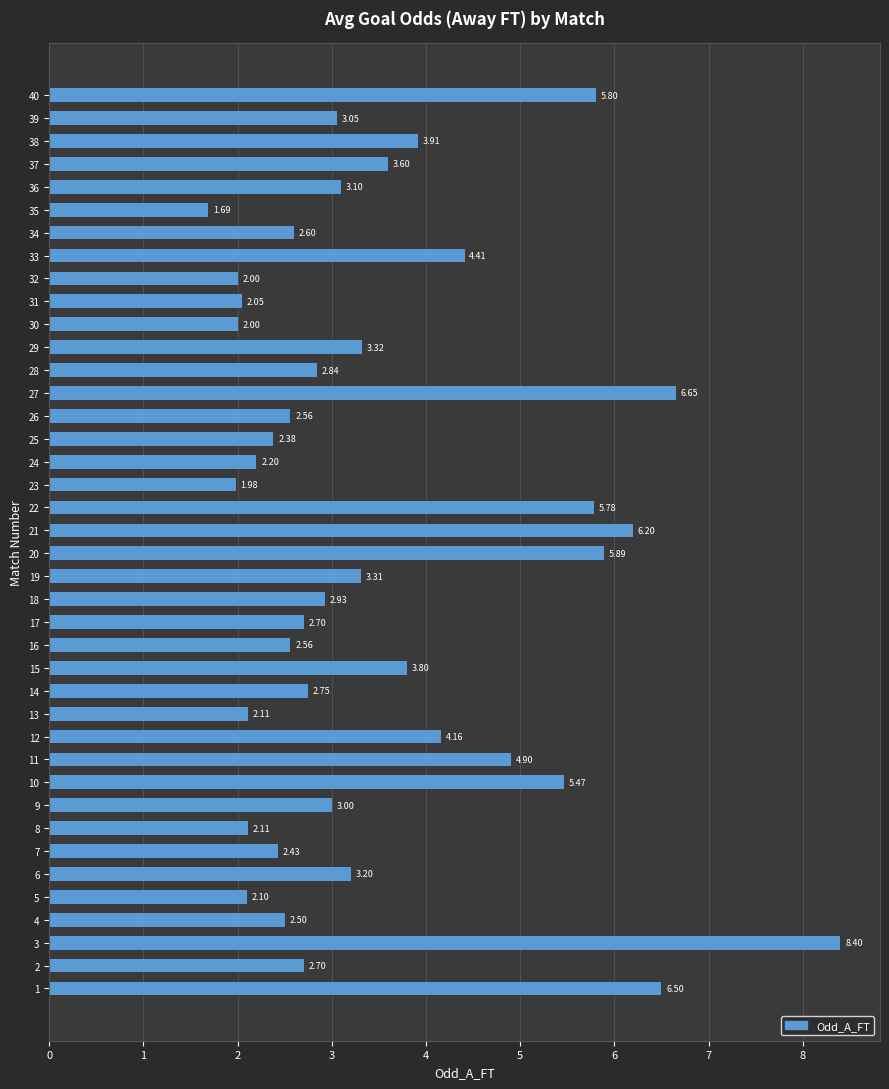

What is the maximum value shown in the chart?

8.4